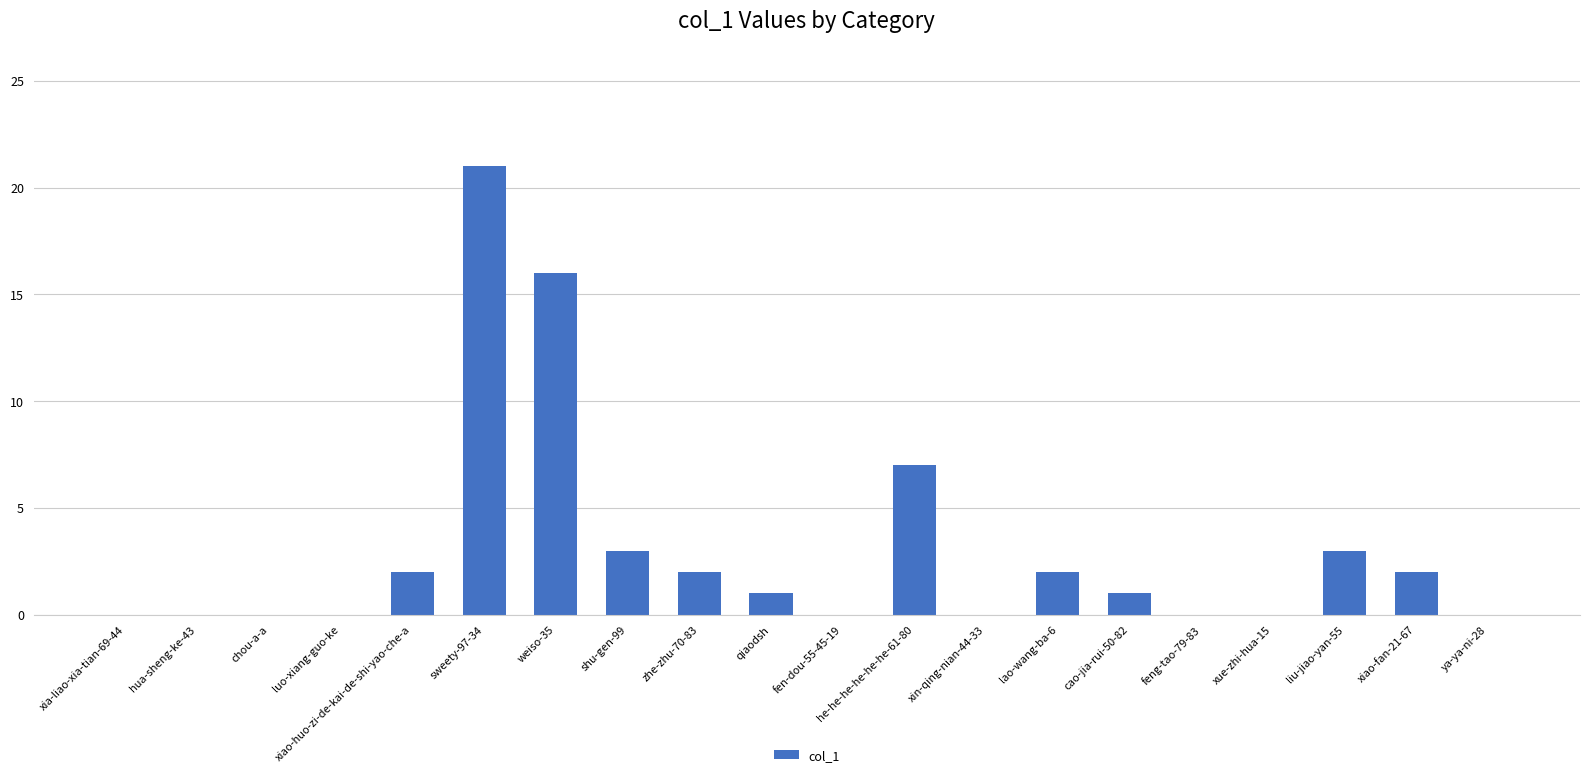

How many series are shown in this chart?

1